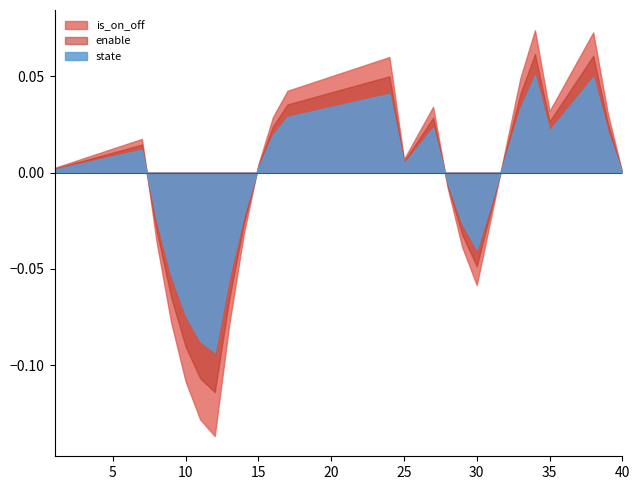

Between 10 and 33, which is larger?

33